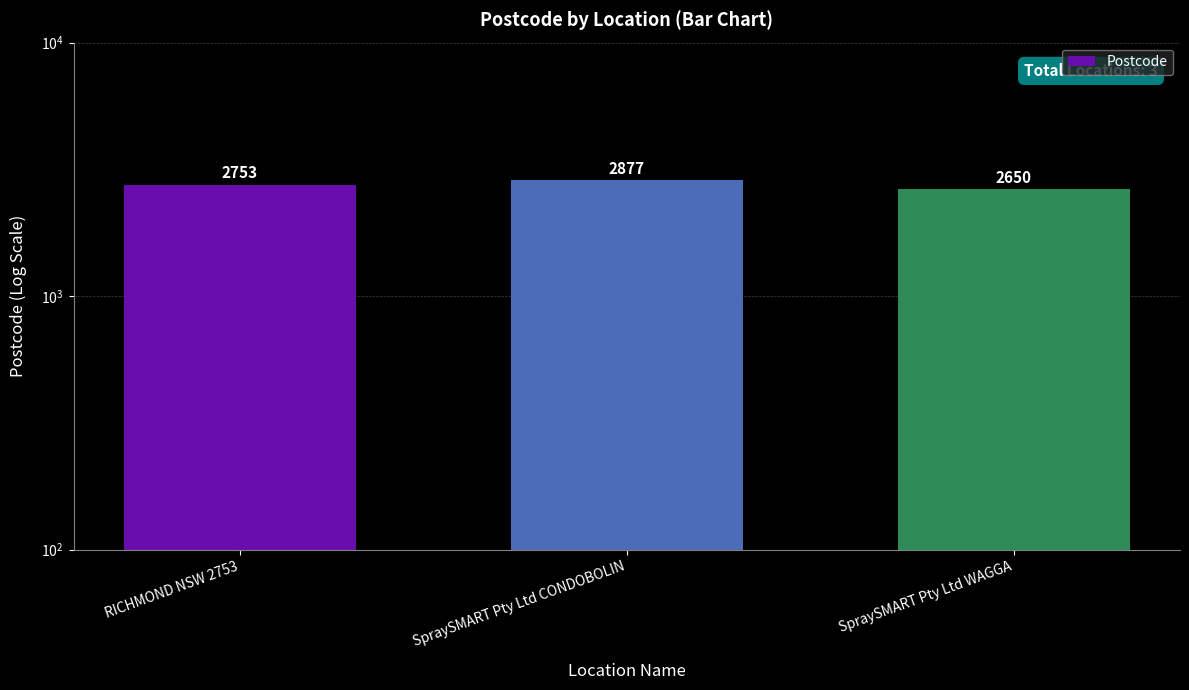

What is the minimum value shown in the chart?

2650